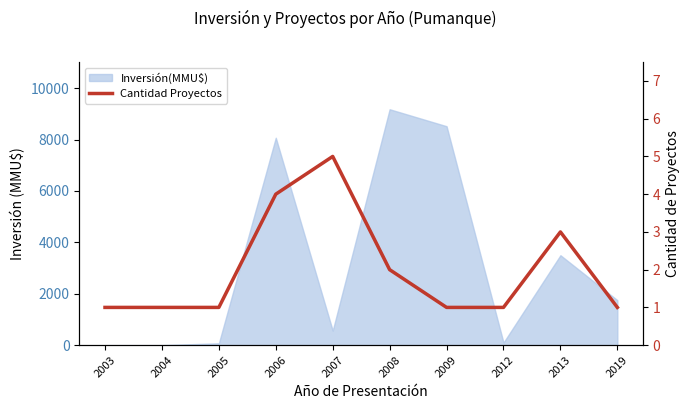

Reading left to right, extract all data points from this chart.

1	1	1	4	5	2	1	1	3	1